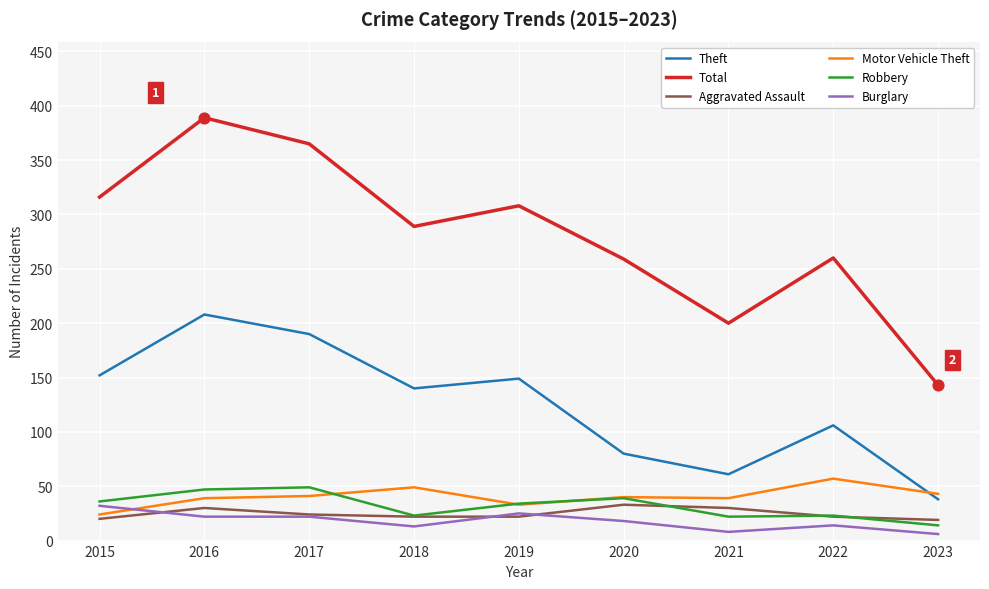

At which category is the sum across all series the highest?

2016